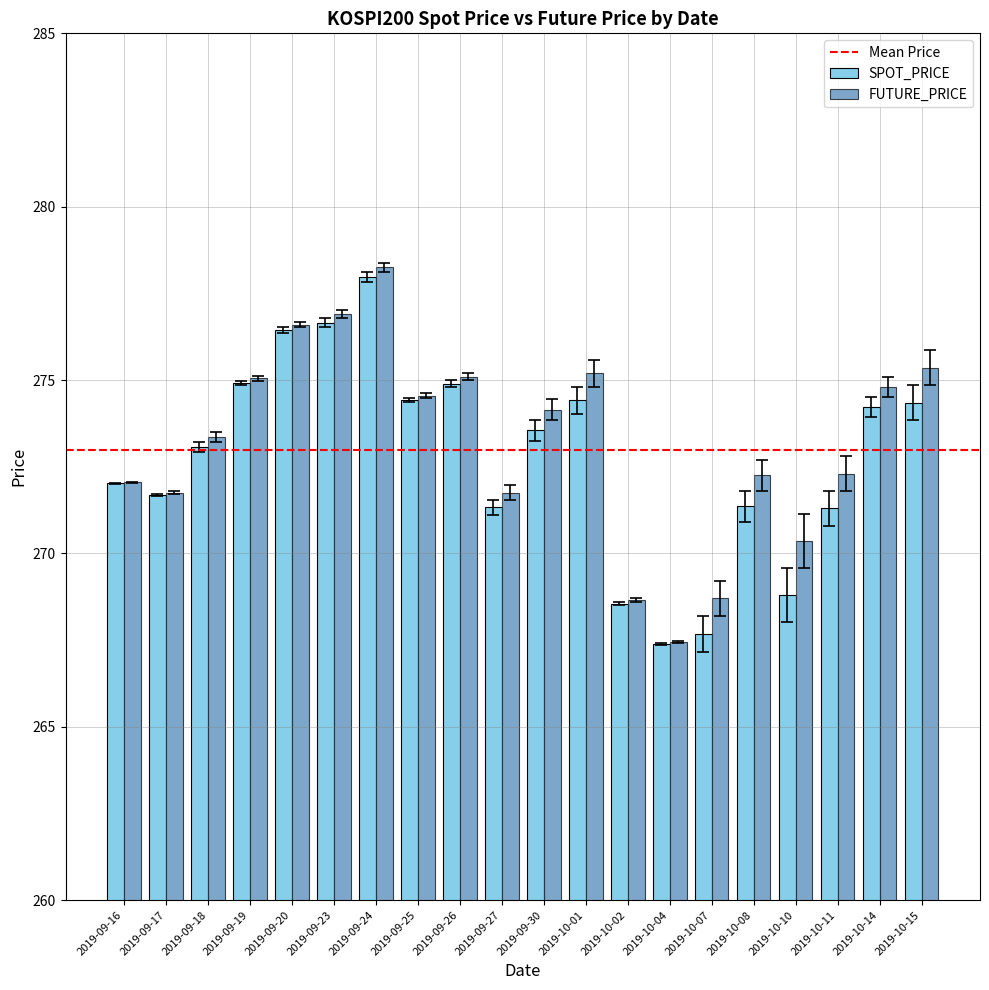

Does the chart contain any negative values?

No